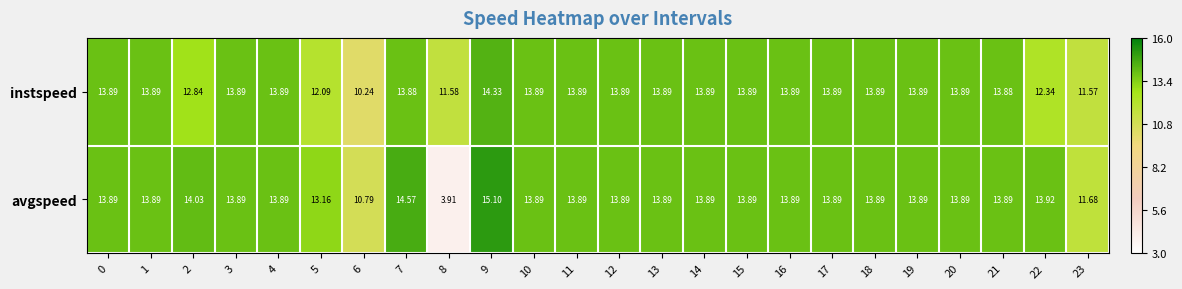

At how many categories does at least one series exceed 6?

24